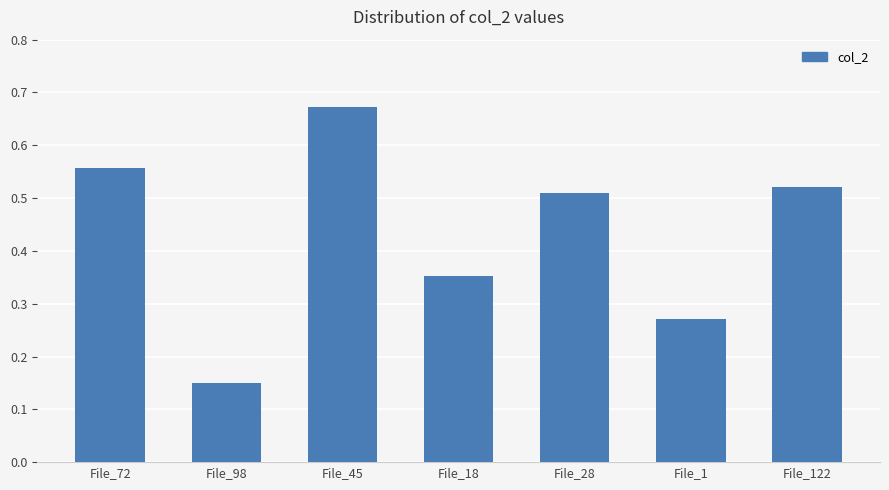

Where is the data nearest to the value 0?

File_98